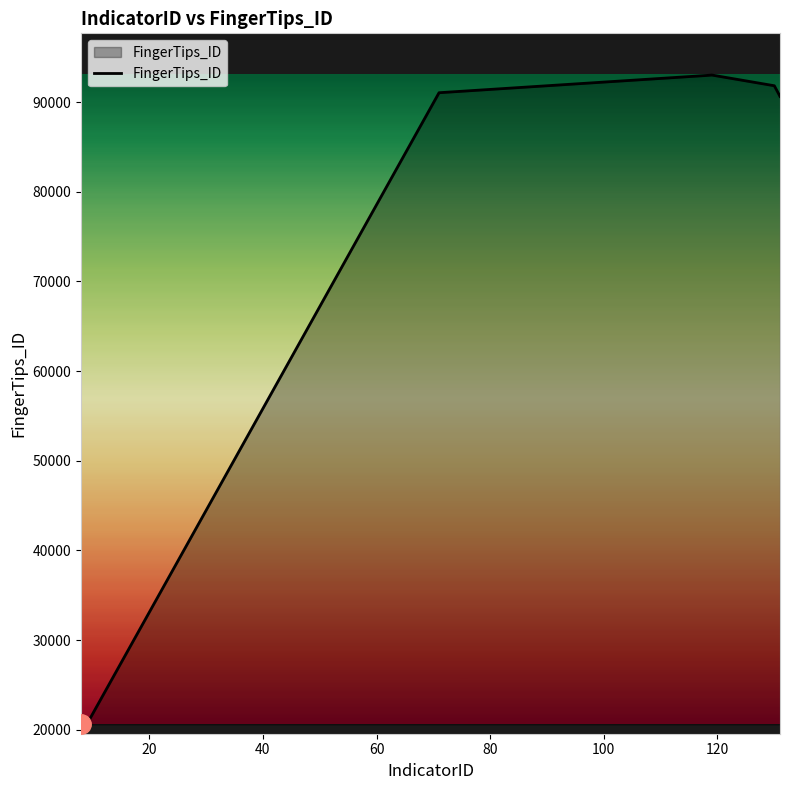

What is the average value?

71524